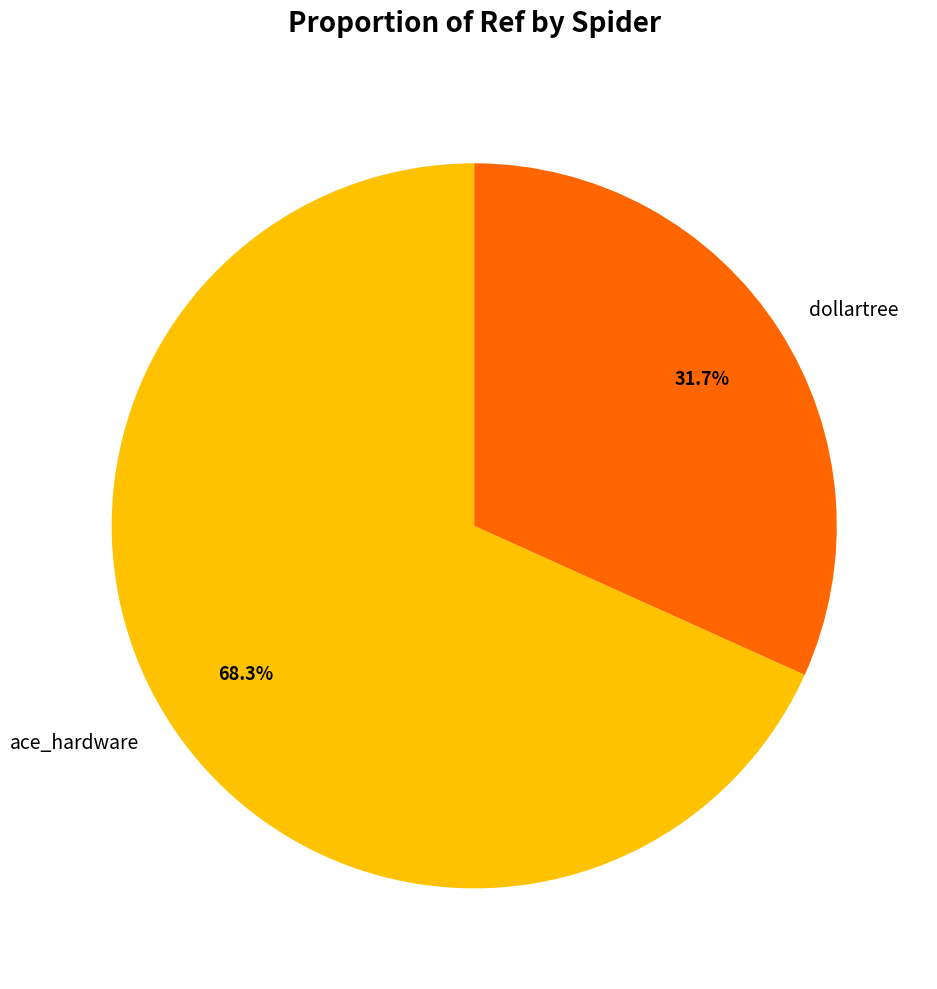

Is it true that ace_hardware is 68% of the pie?

True